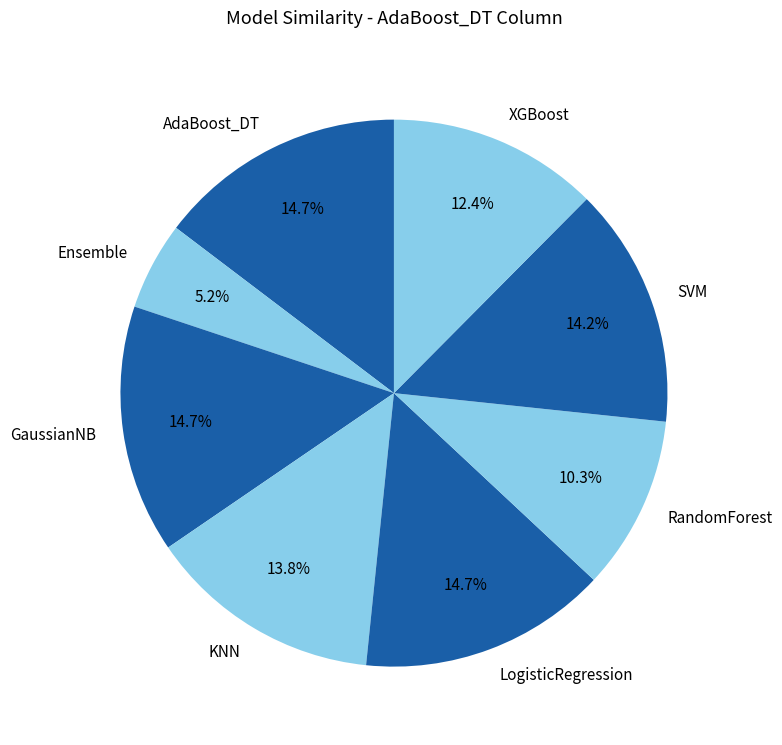

The RandomForest slice represents 10% of the pie. True or false?

True